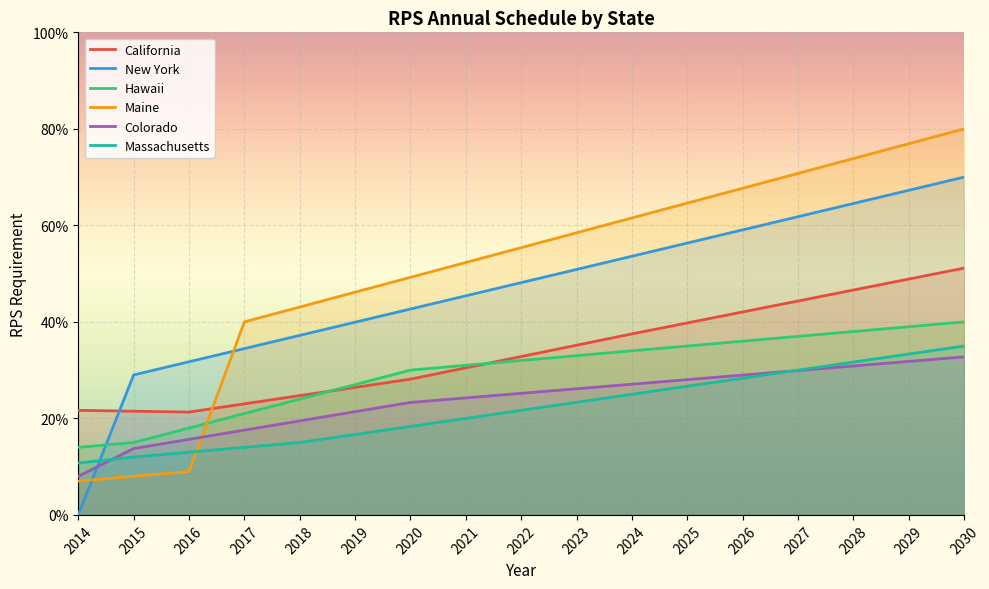

The New York series shows -0.3 at 2014. True or false?

False